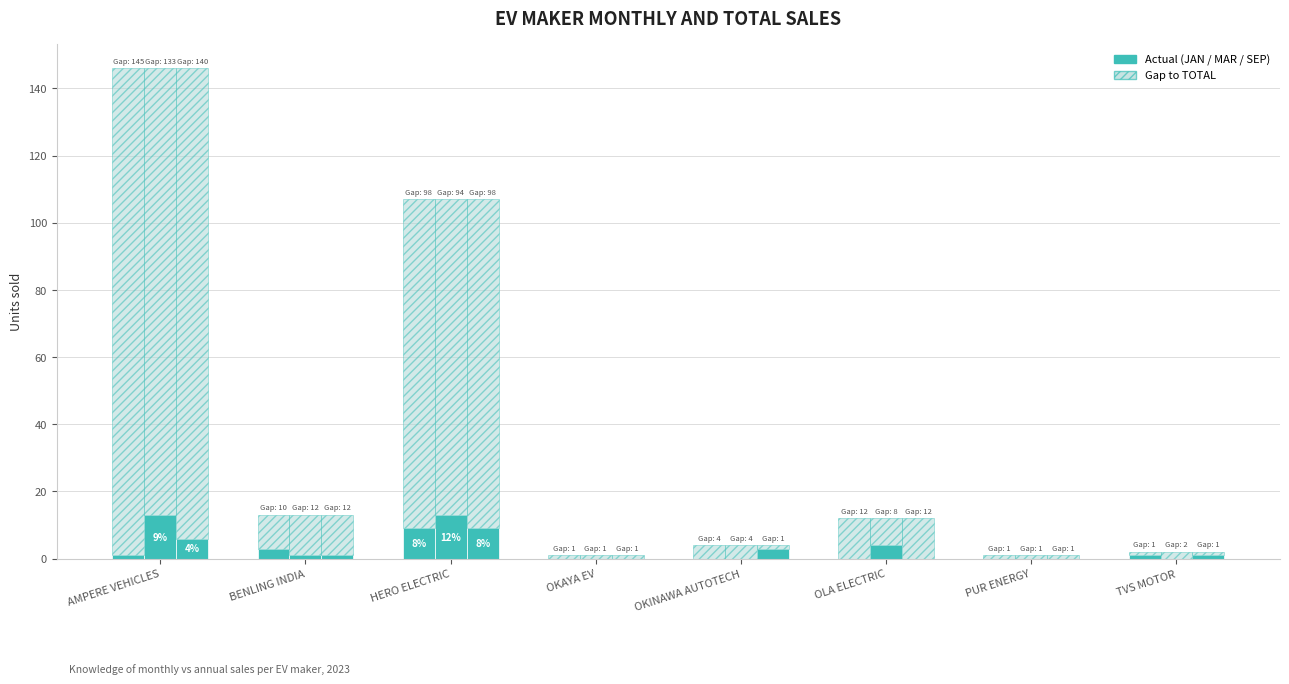

Are the bars grouped side by side (vs. stacked)?

Yes